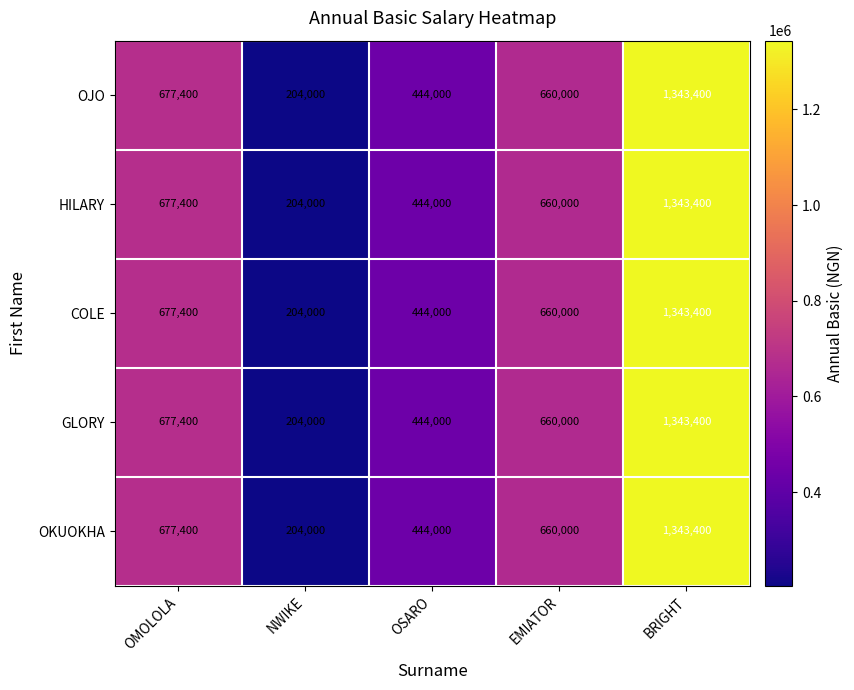

Rank the categories by COLE value from lowest to highest.

NWIKE, OSARO, EMIATOR, OMOLOLA, BRIGHT